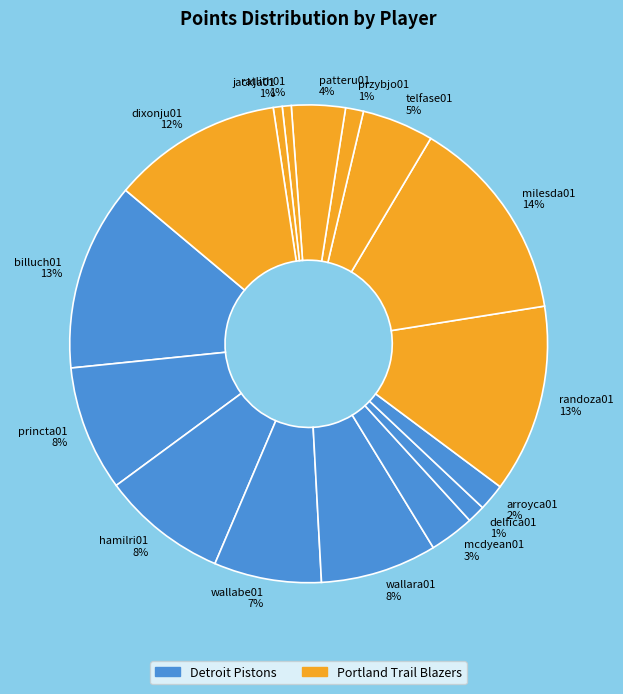

Do milesda01 14% and delfica01 1% together represent more than half of the pie?

No